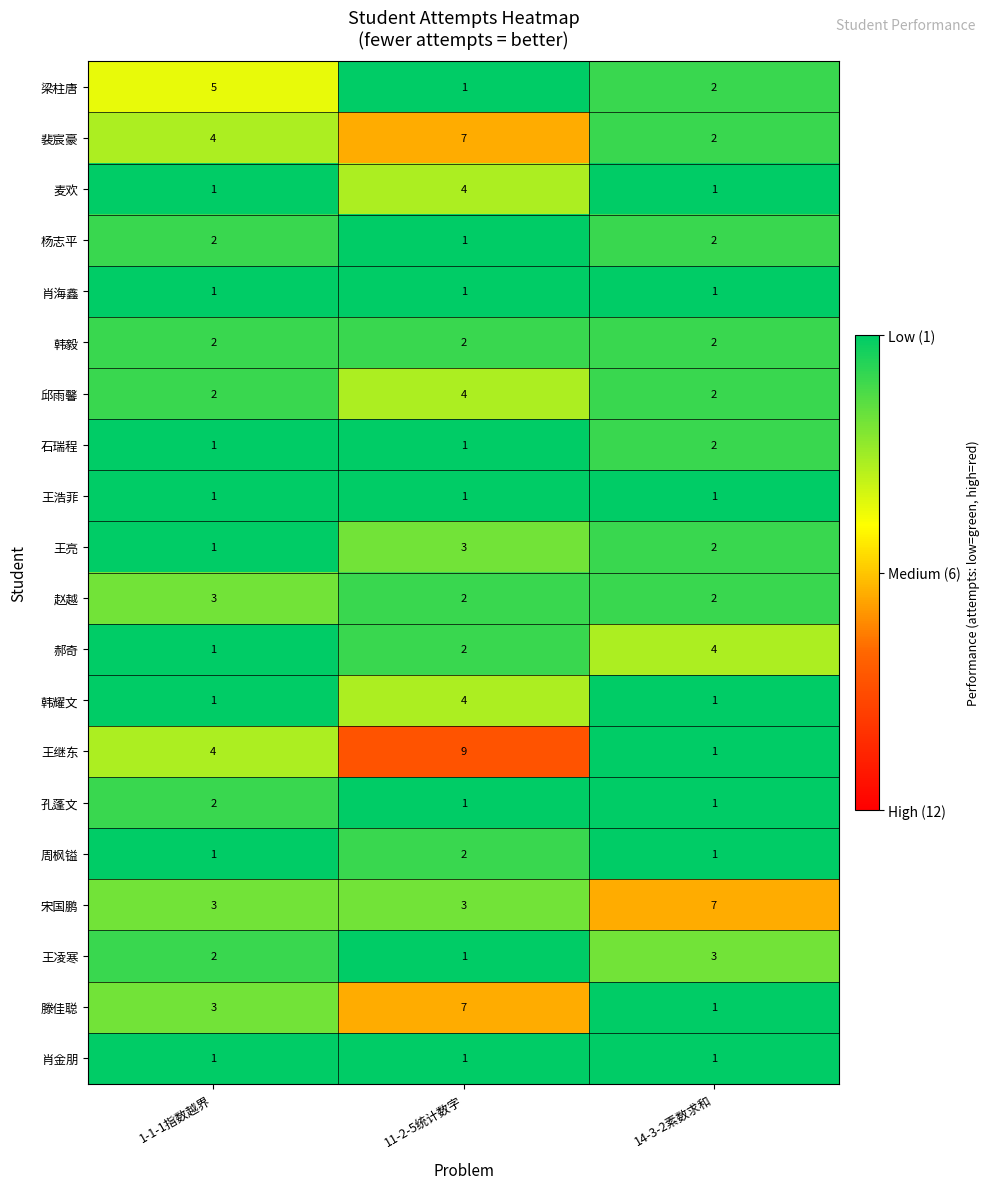

What is the total value across all series at 1-1-1指数越界?

41